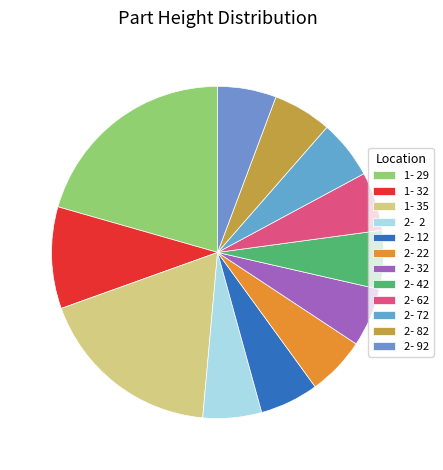

How many segments does this pie chart have?

12